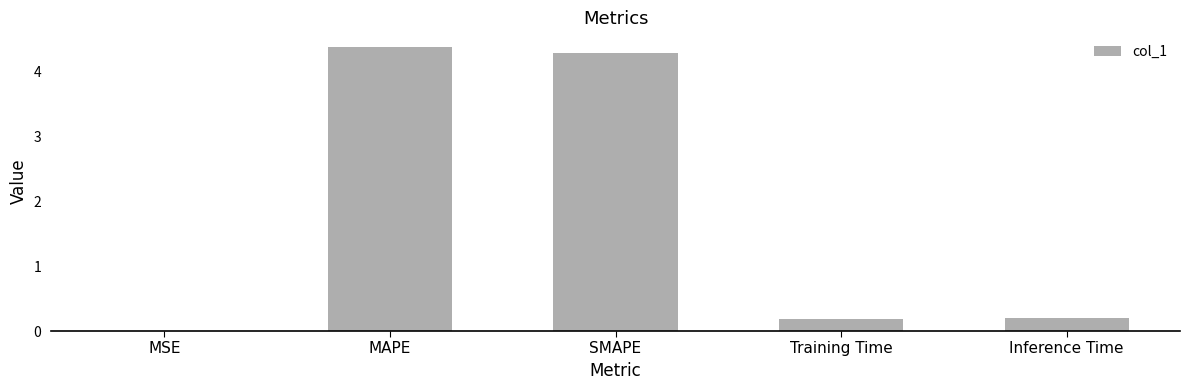

What is the sum of all values?

9.1